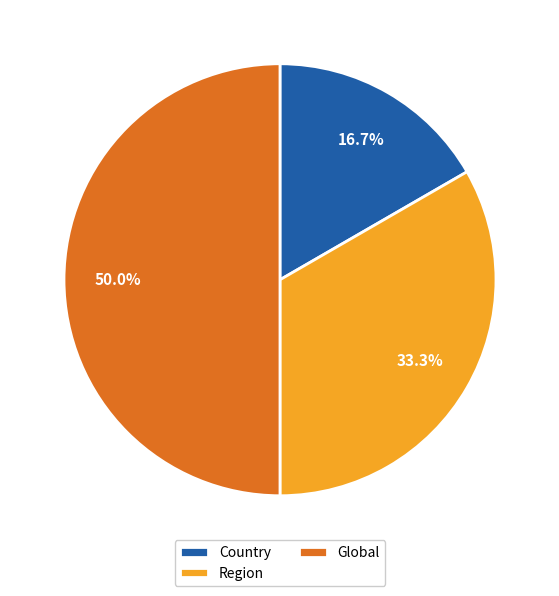

What percentage is NOT represented by Region?

66.7%